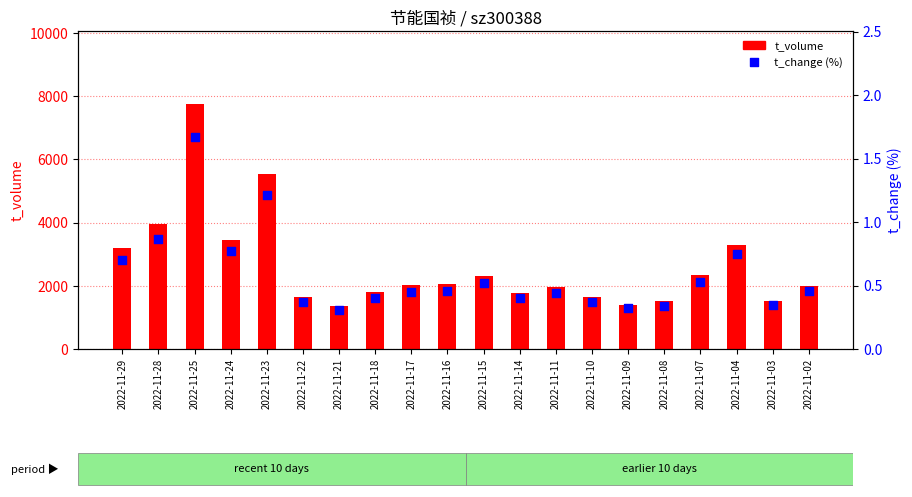

Which series has the widest spread of Y values?

t_volume